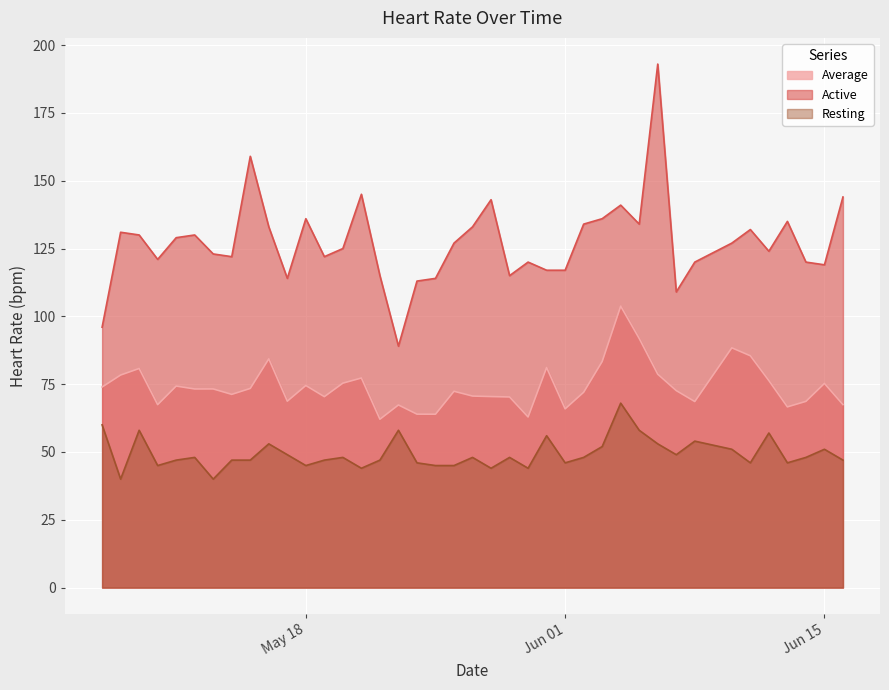

What value does the Resting series have at 2021-06-10?

51.0